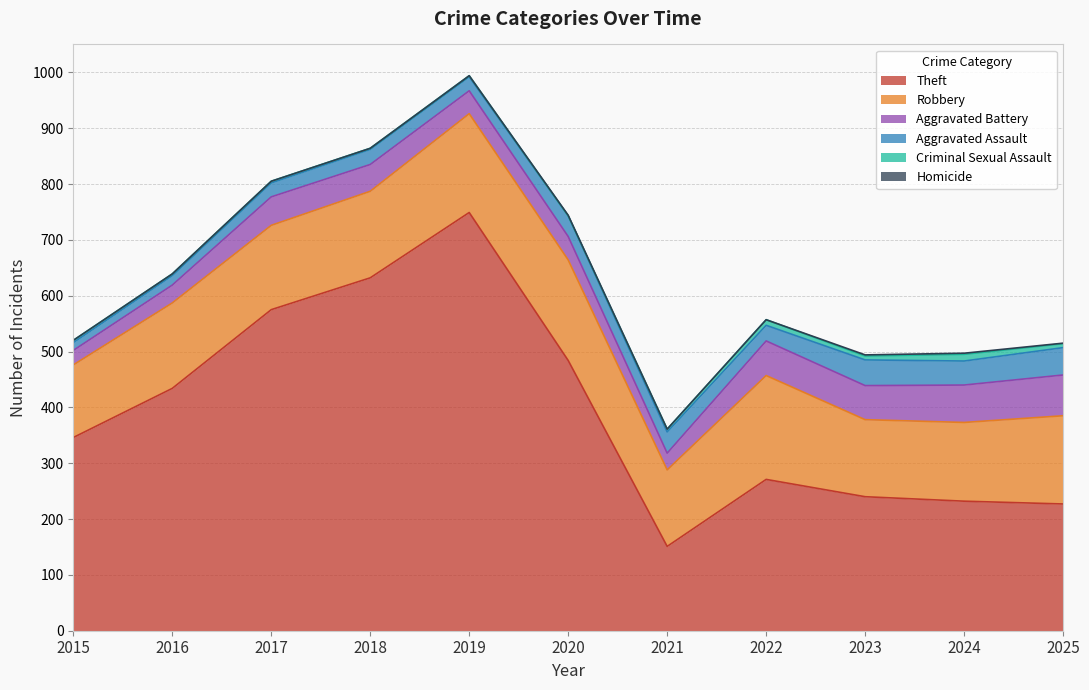

How many interior local valleys does the Robbery series have?

3